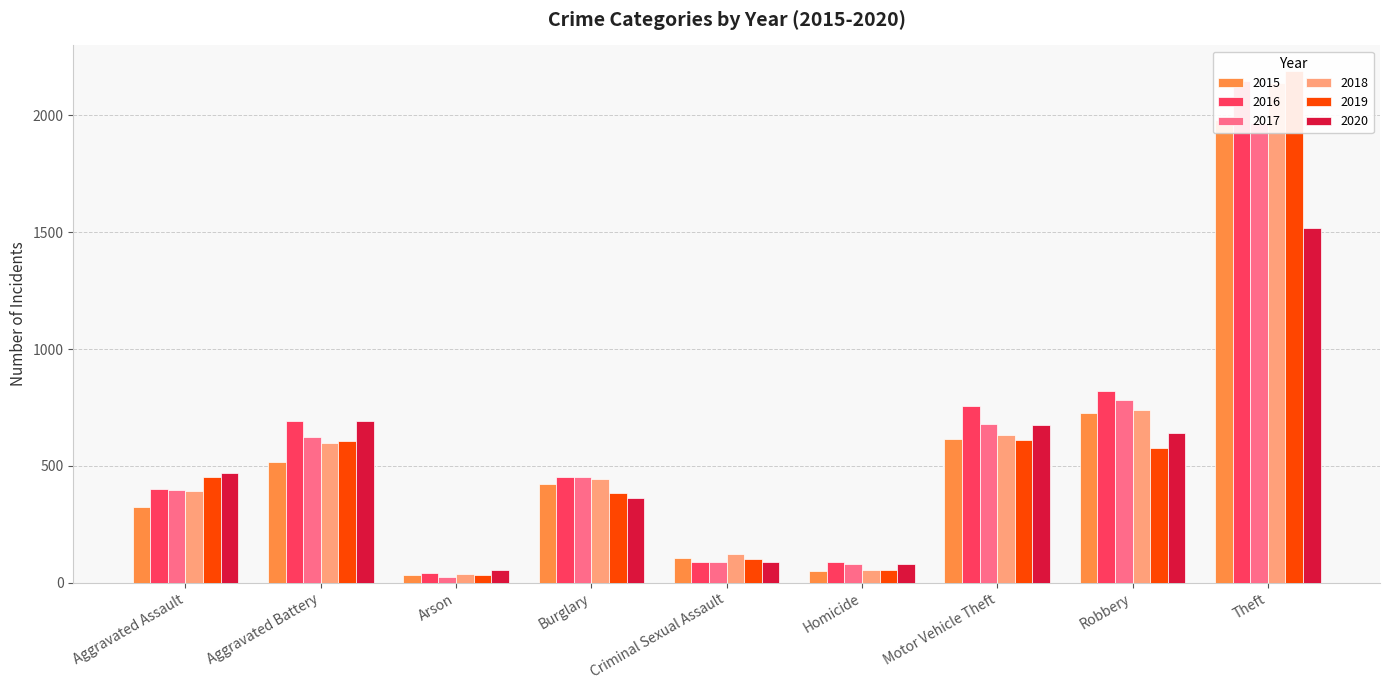

Reading left to right, what are all the values shown in this chart?

2015: Aggravated Assault=323	Aggravated Battery=515	Arson=35	Burglary=422	Criminal Sexual Assault=105	Homicide=50	Motor Vehicle Theft=614	Robbery=726	Theft=1981
2016: Aggravated Assault=402	Aggravated Battery=691	Arson=40	Burglary=451	Criminal Sexual Assault=87	Homicide=87	Motor Vehicle Theft=756	Robbery=819	Theft=2148
2017: Aggravated Assault=396	Aggravated Battery=623	Arson=23	Burglary=453	Criminal Sexual Assault=90	Homicide=82	Motor Vehicle Theft=680	Robbery=780	Theft=1968
2018: Aggravated Assault=392	Aggravated Battery=600	Arson=37	Burglary=443	Criminal Sexual Assault=122	Homicide=56	Motor Vehicle Theft=631	Robbery=741	Theft=2140
2019: Aggravated Assault=452	Aggravated Battery=608	Arson=32	Burglary=383	Criminal Sexual Assault=102	Homicide=53	Motor Vehicle Theft=611	Robbery=577	Theft=2190
2020: Aggravated Assault=468	Aggravated Battery=691	Arson=55	Burglary=363	Criminal Sexual Assault=88	Homicide=81	Motor Vehicle Theft=675	Robbery=639	Theft=1518